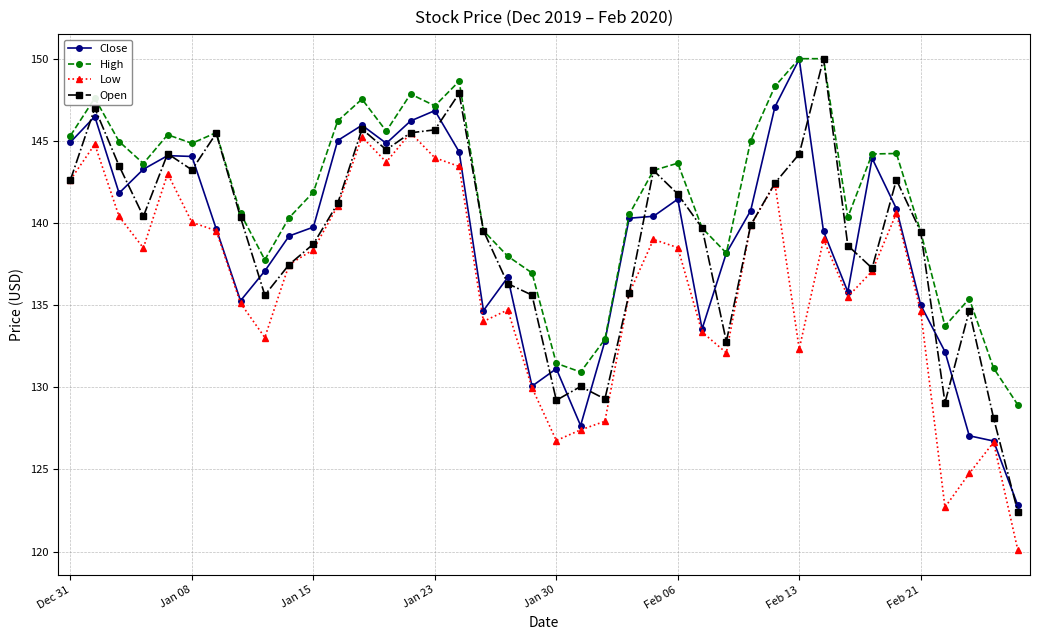

What is the average value of the Low series?

136.3